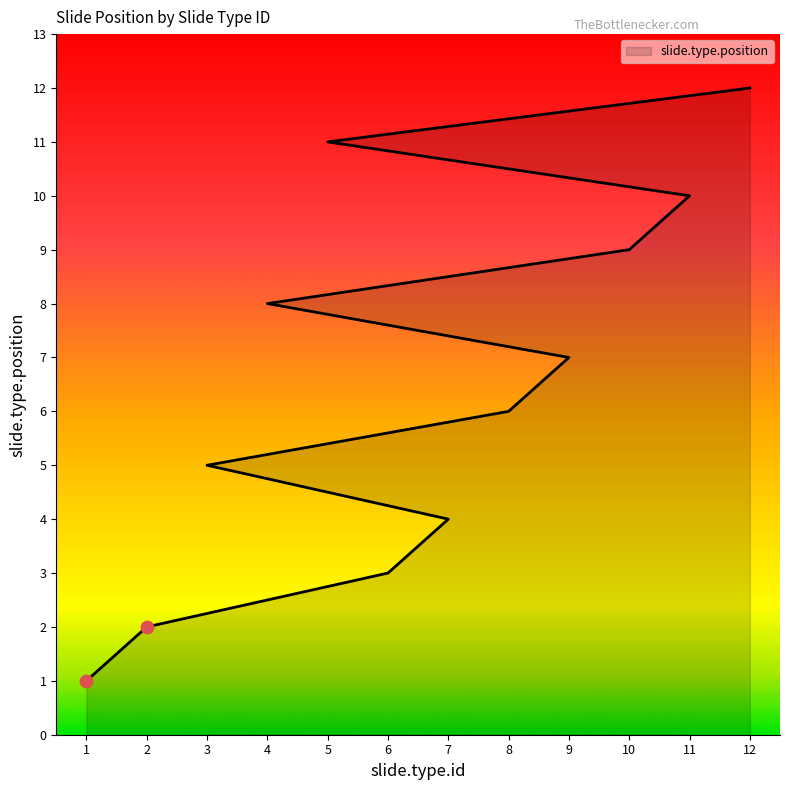

What is the change in value from 6 to 5?

+8